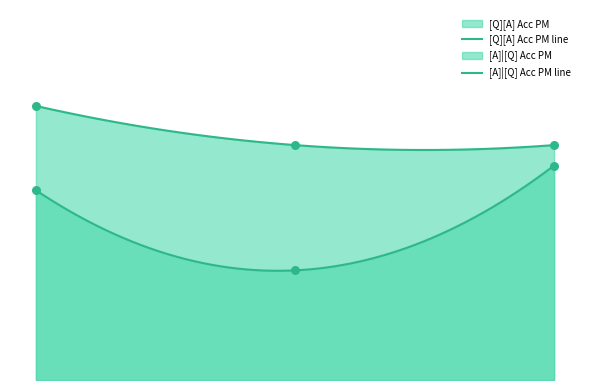

Which series has the largest total across all categories?

[A]|[Q] Acc PM